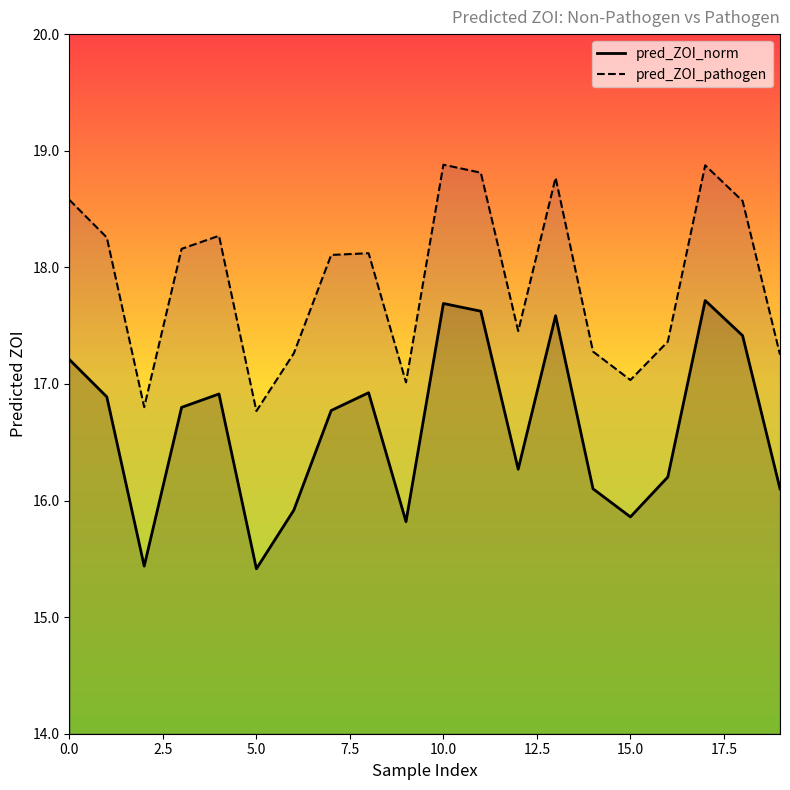

What is the sum of the pred_ZOI_norm values at 17 and 11?

35.3